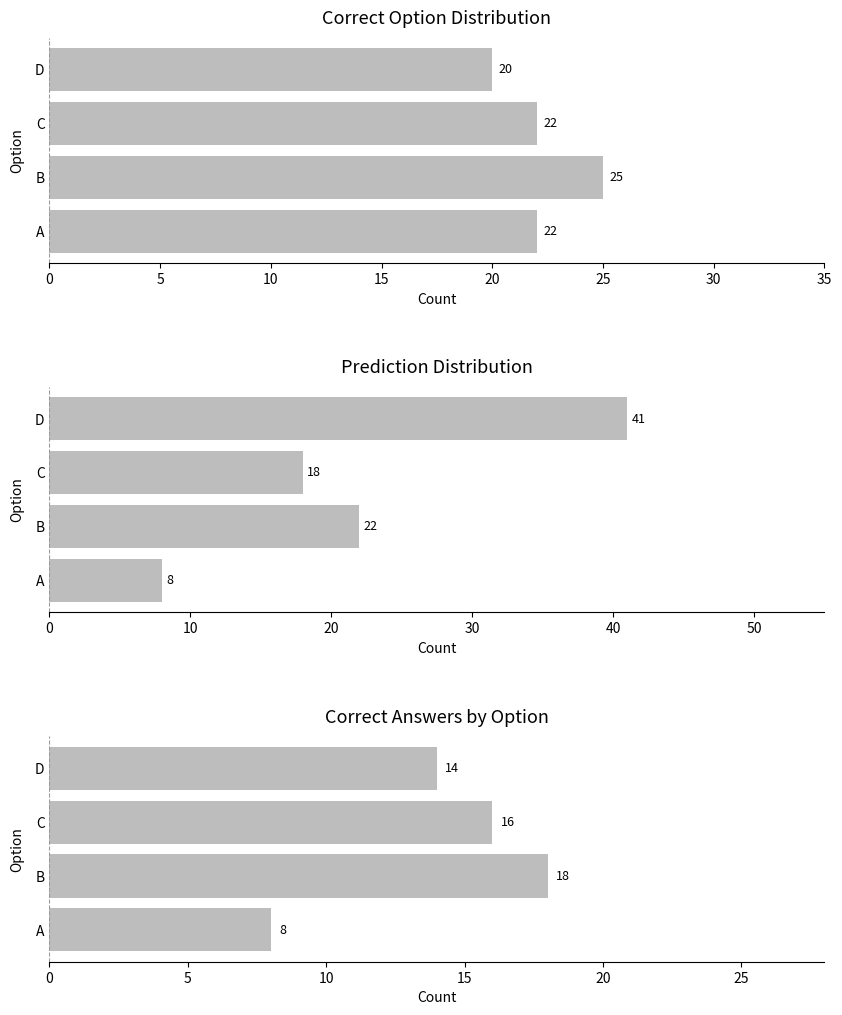

At how many categories does at least one series exceed 40?

1